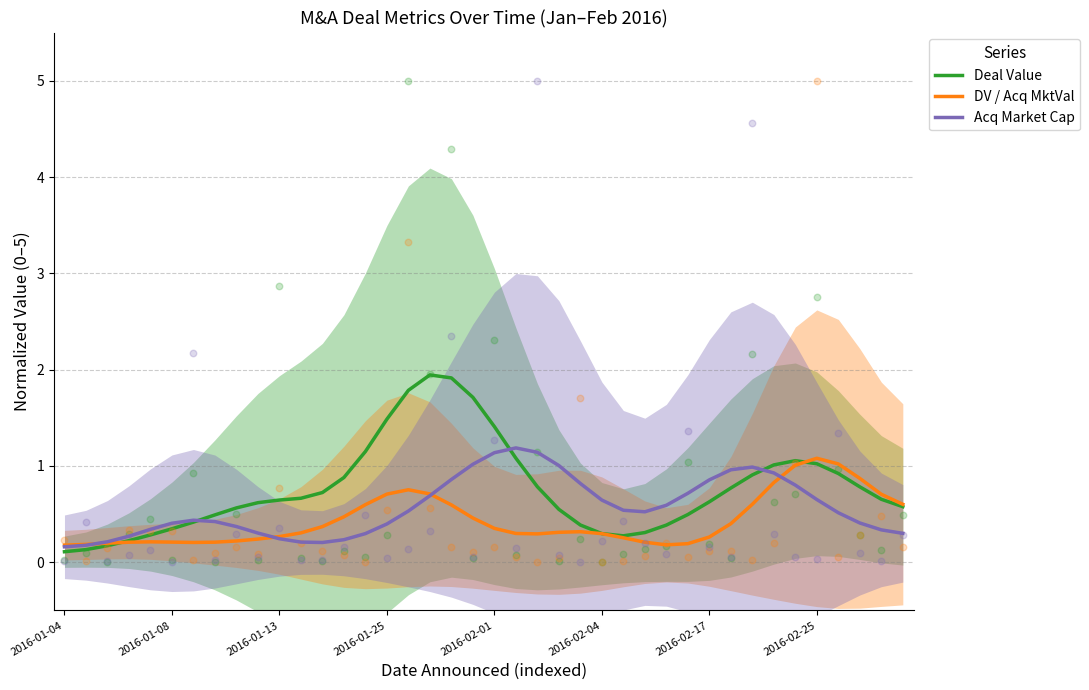

Which series has the largest total across all categories?

Deal Value